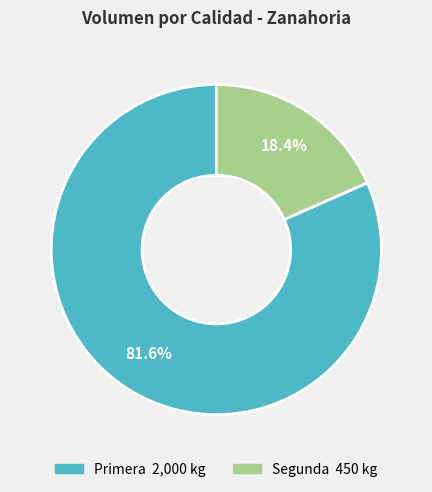

How many slices are in this pie chart?

2